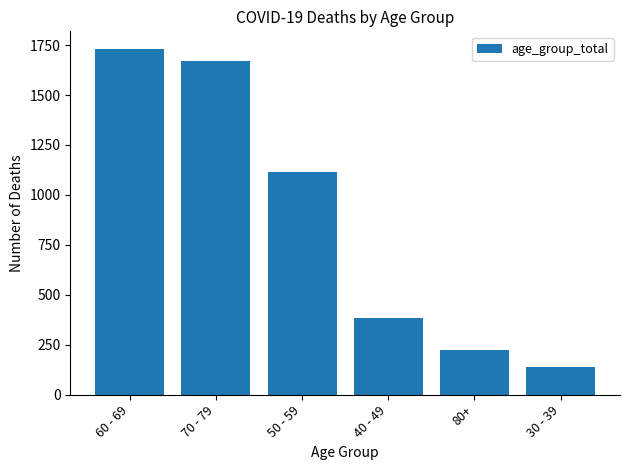

Are the bars grouped side by side (vs. stacked)?

No